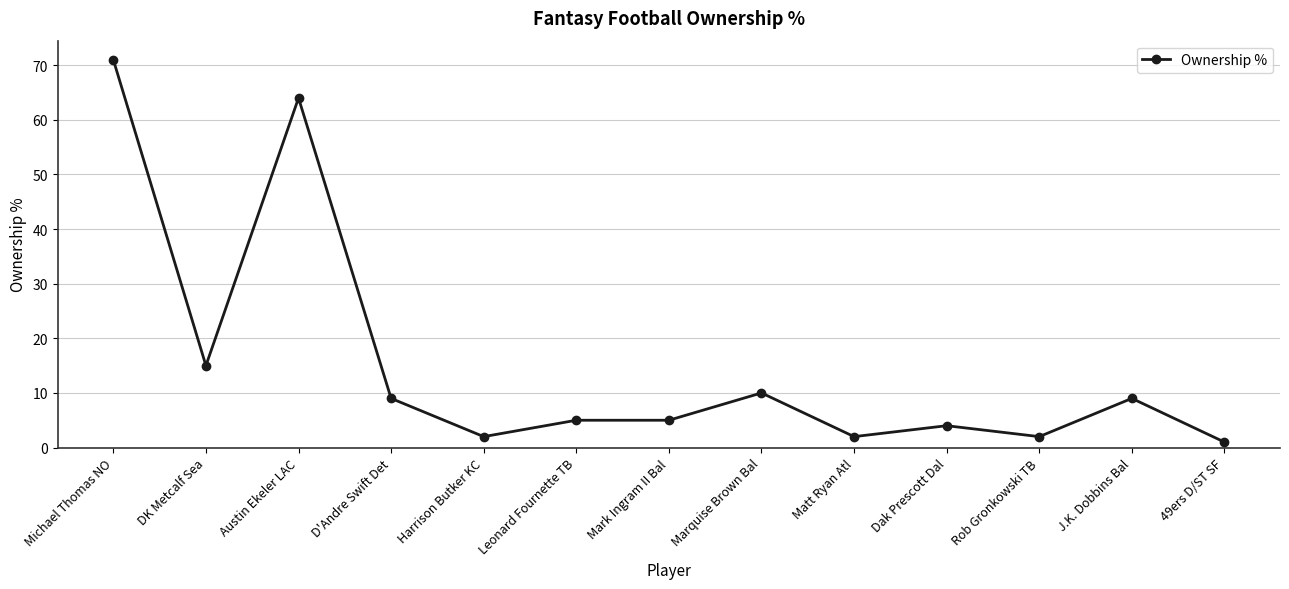

The chart shows a value of 64 at Austin Ekeler LAC. True or false?

True